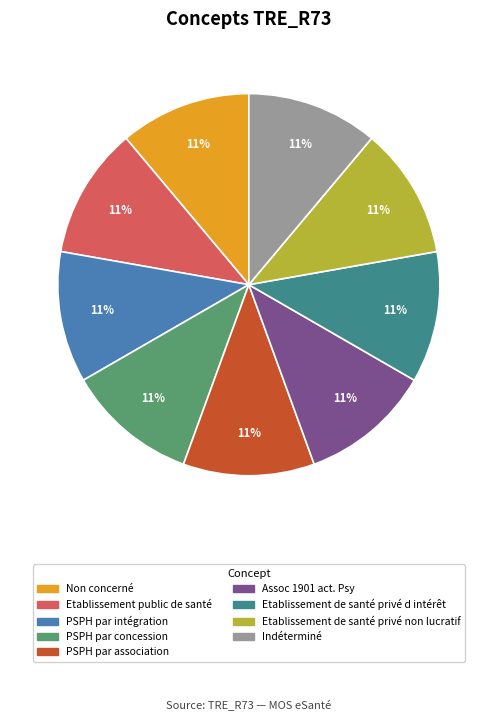

The Non concerné slice represents 11% of the pie. True or false?

True